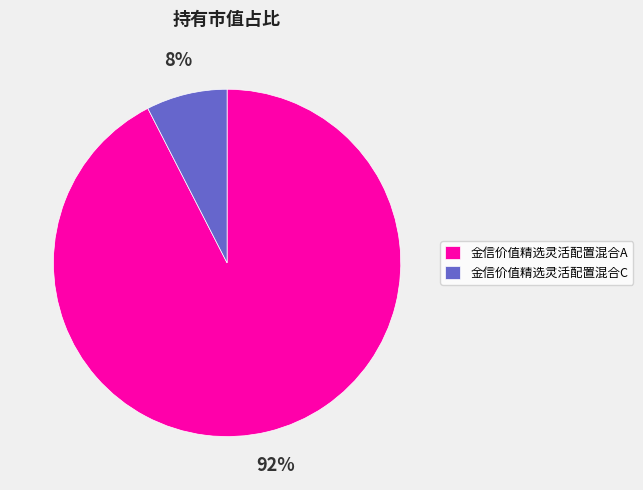

What percentage is the 金信价值精选灵活配置混合A slice, to the nearest percent?

92%